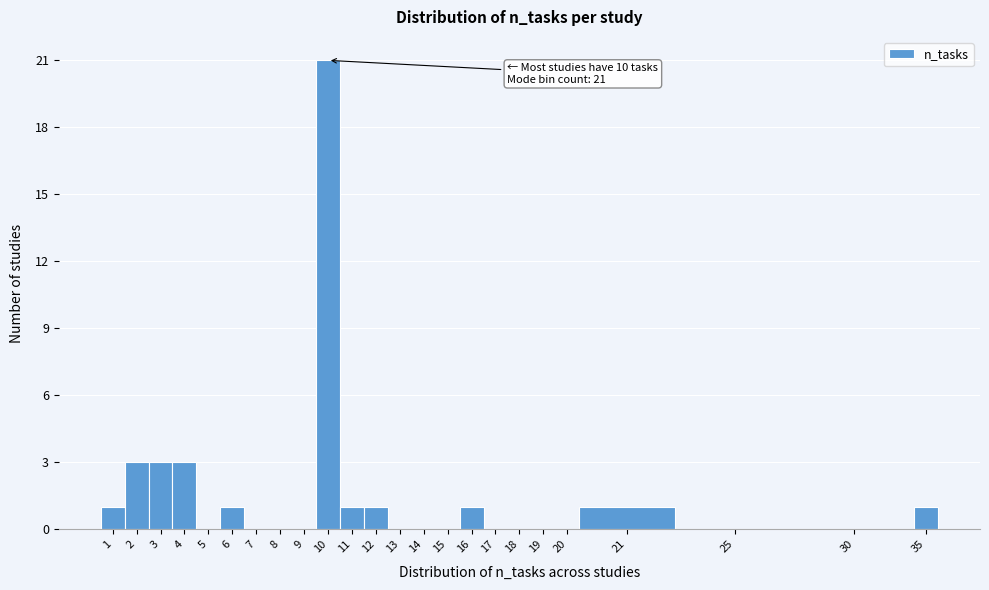

Reading left to right, extract all data points from this chart.

1=1	2=3	3=3	4=3	5=0	6=1	7=0	8=0	9=0	10=21	11=1	12=1	13=0	14=0	15=0	16=1	17=0	18=0	19=0	20=0	21=1	25=0	30=0	35=1